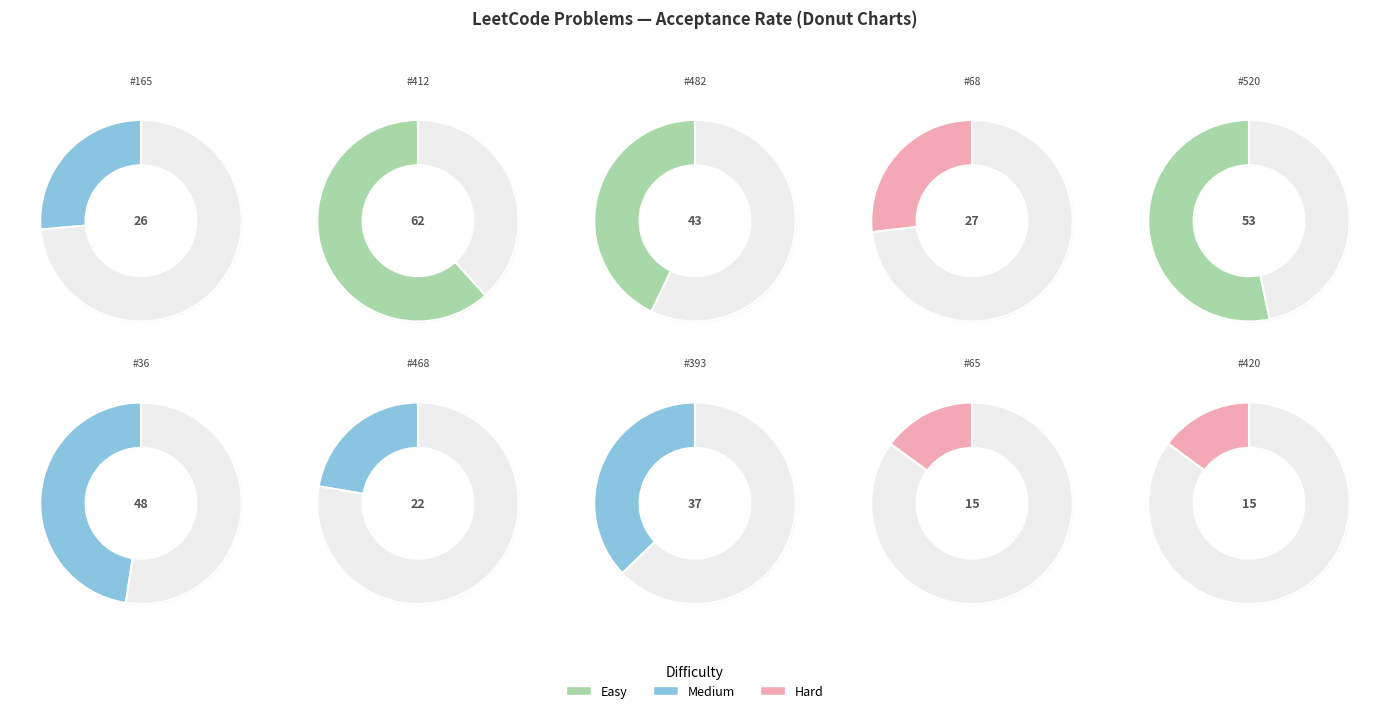

Count the number of slices in the pie.

10